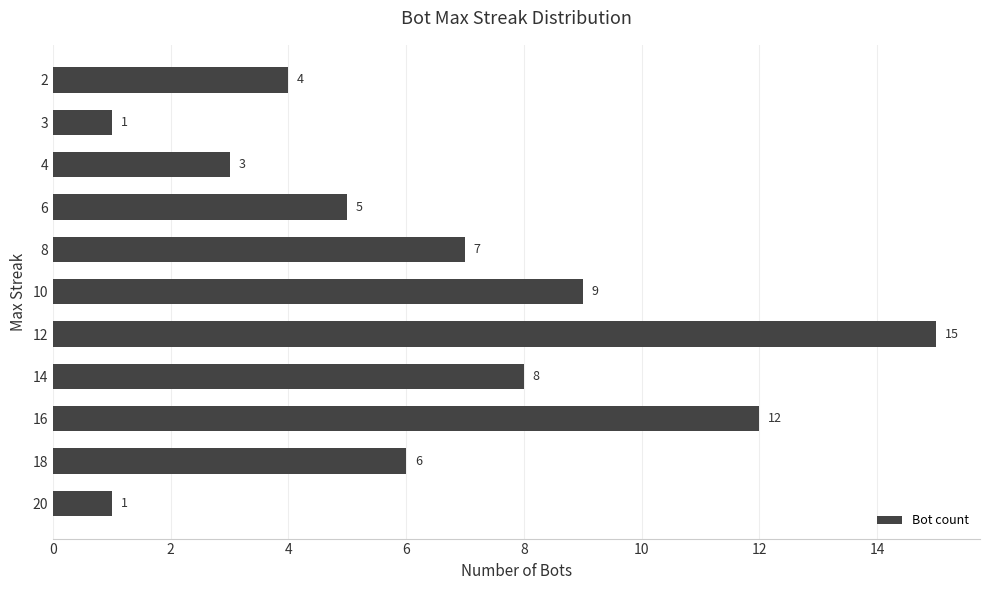

The chart shows a value of 12 at 16. True or false?

True